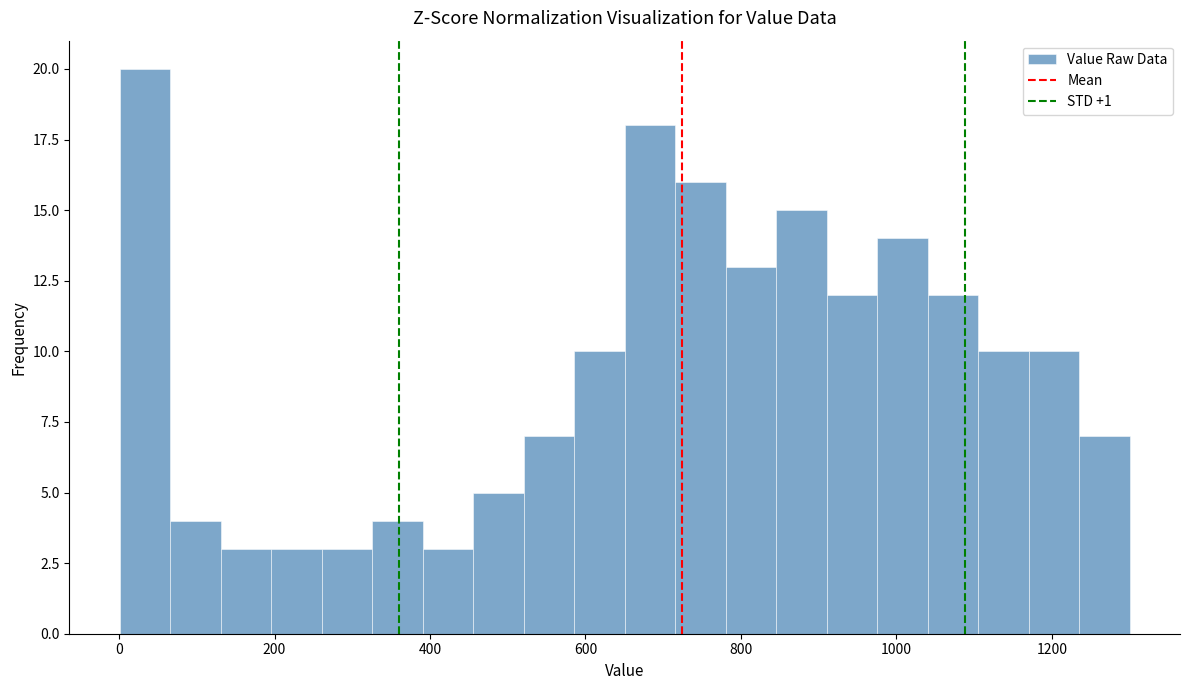

Read against the x-axis, roughly where is the centre of the tallest bar?

40